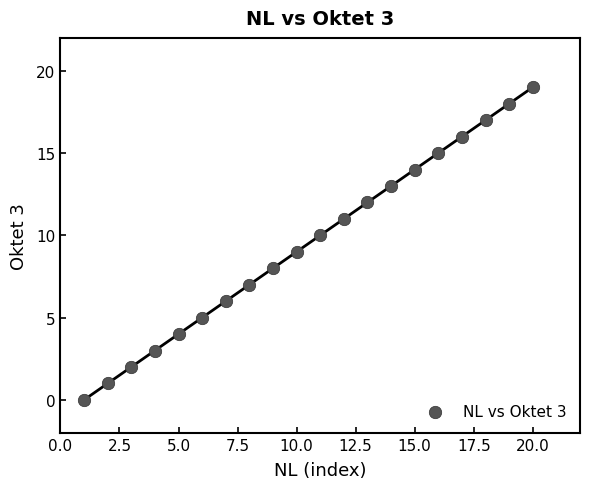

What is the range of Y values (max minus min)?

19